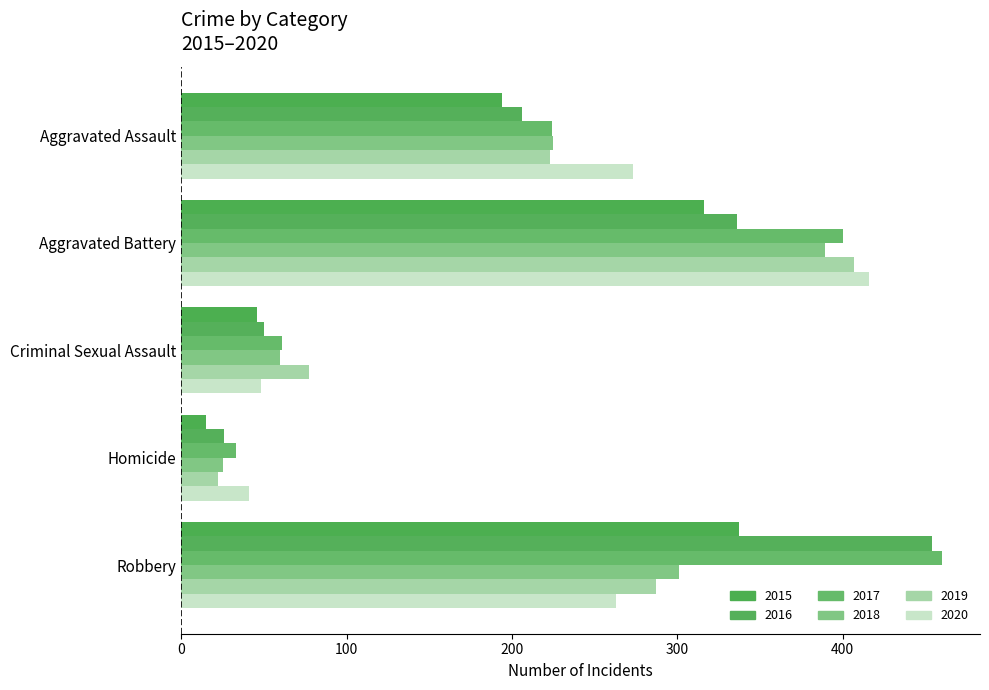

Where does the 2016 series first go above 206?

Aggravated Battery